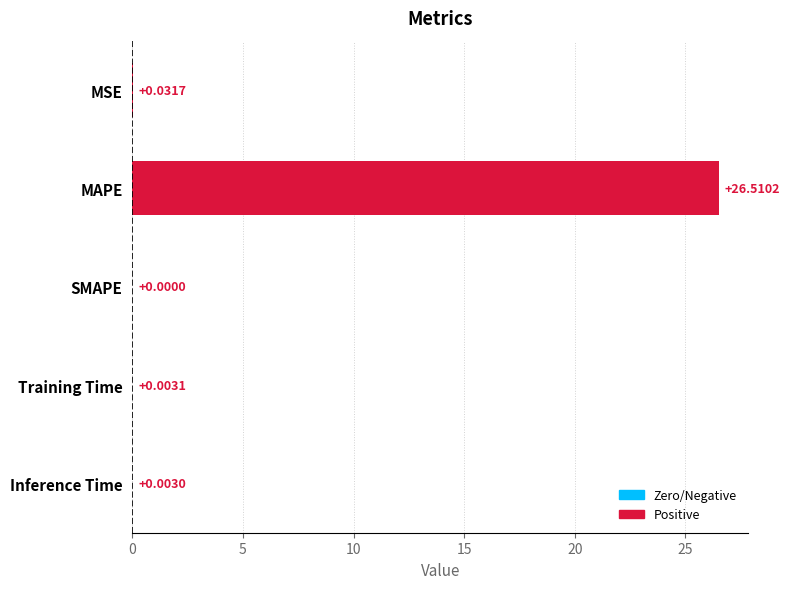

What is the change in value from MAPE to SMAPE?

-26.5